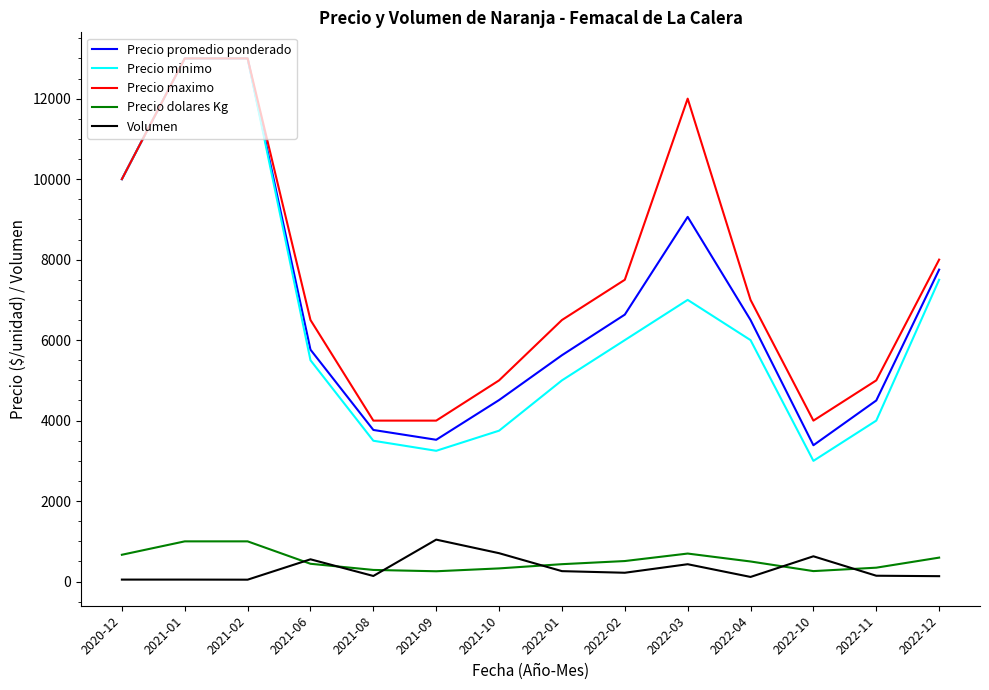

The value of Precio promedio ponderado at 2021-02 is 22936. True or false?

False